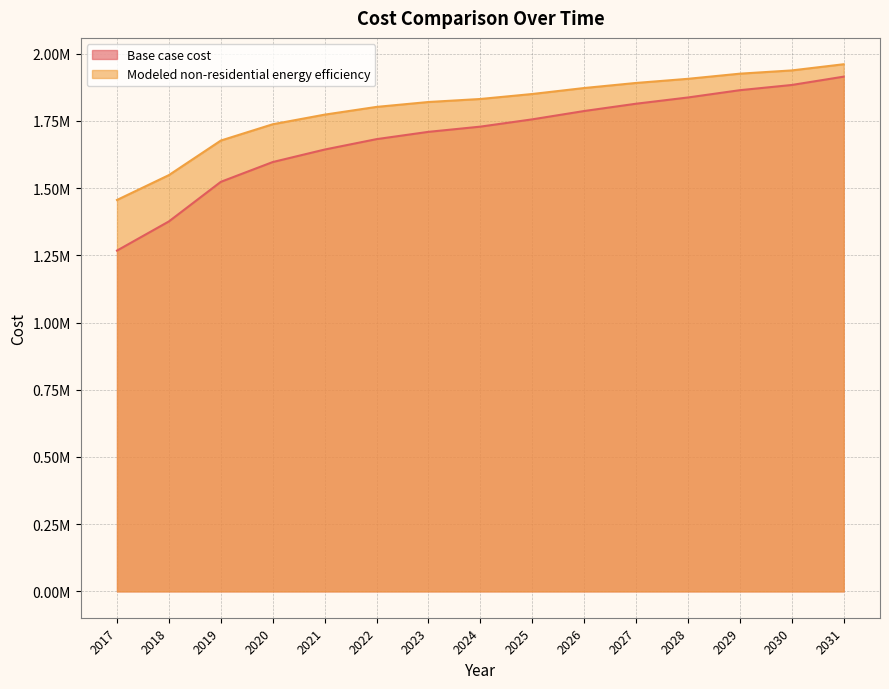

True or false: Modeled non-residential energy efficiency and Base case cost intersect in this chart.

False